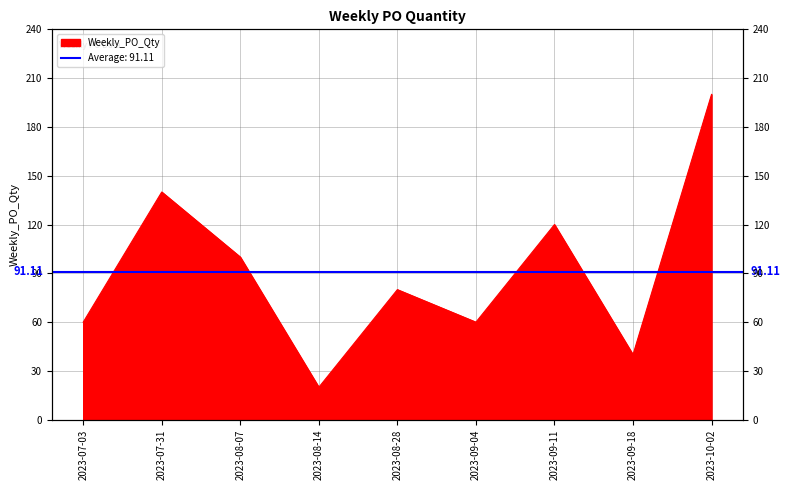

Does the chart display data point markers on the line(s)?

No